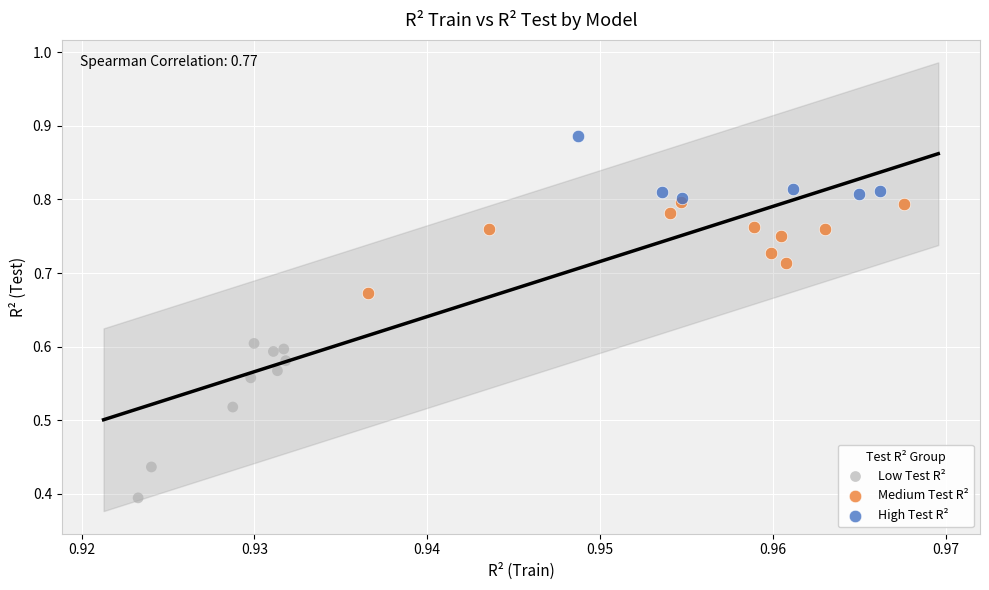

Which series has the largest Y range (max minus min)?

Low Test R²